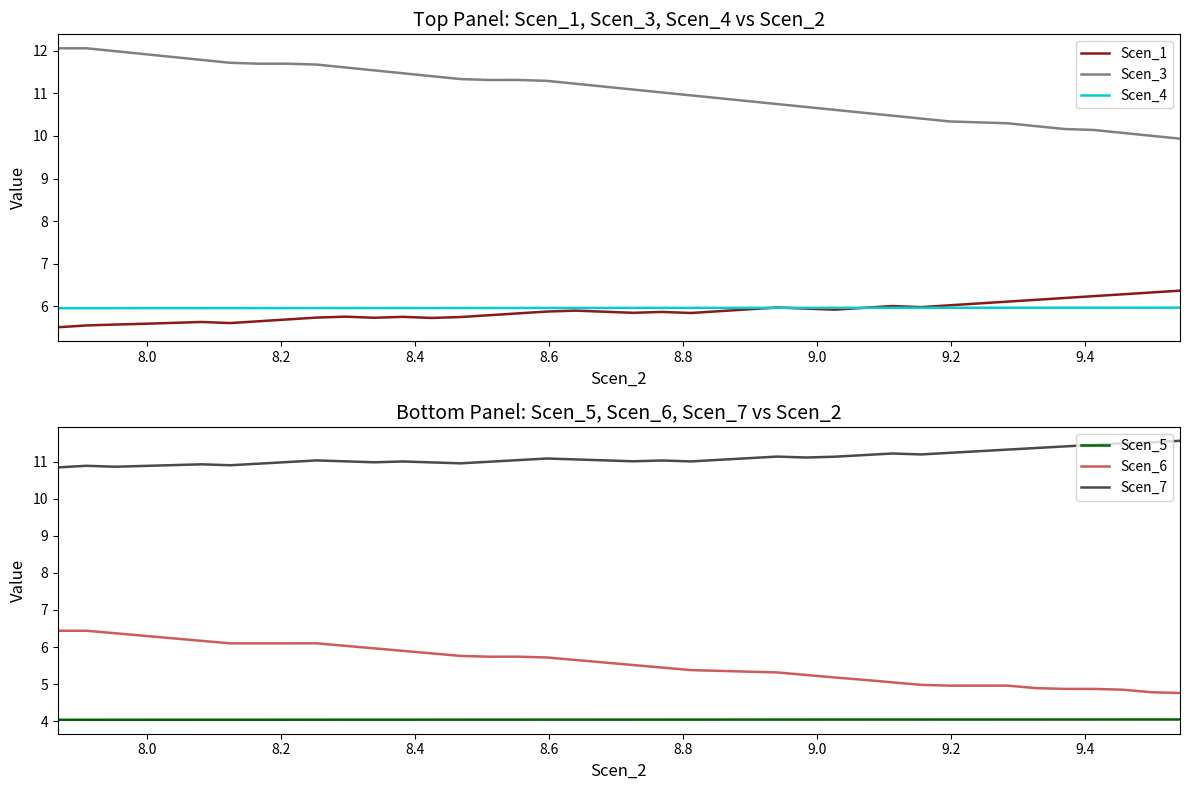

What is the lowest value of the Scen_4 series?

6.0